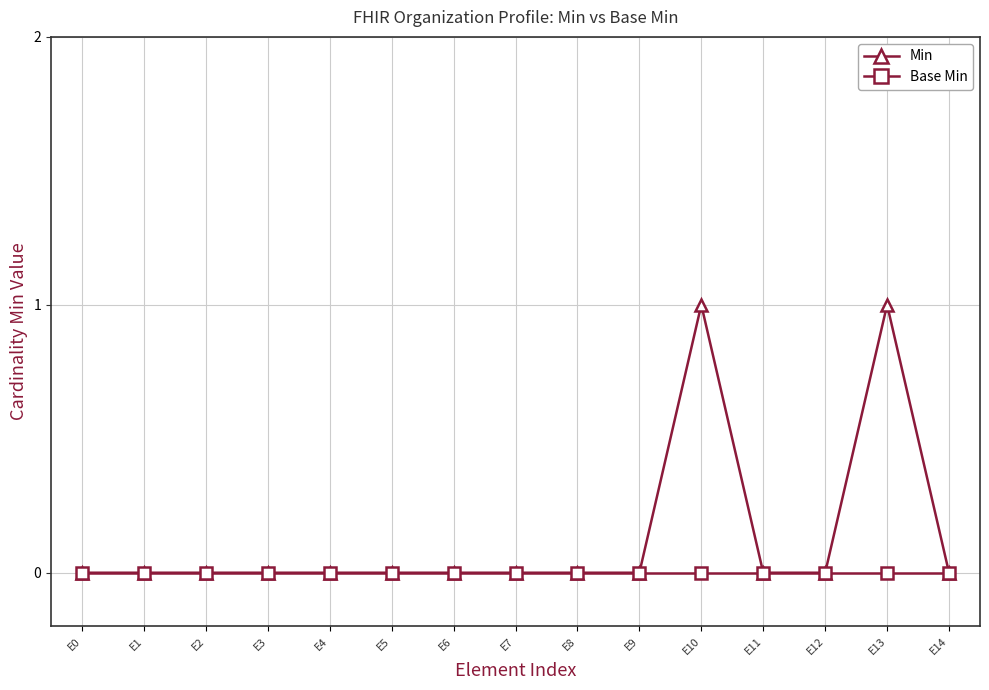

Is this an area chart (filled region under the line)?

No